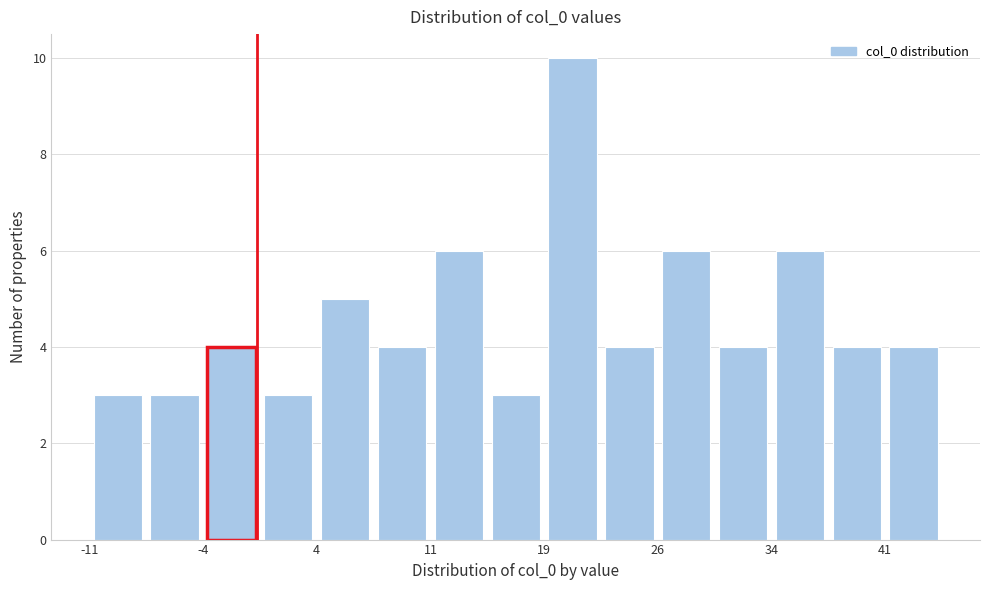

Read against the x-axis, roughly where is the centre of the tallest bar?

21